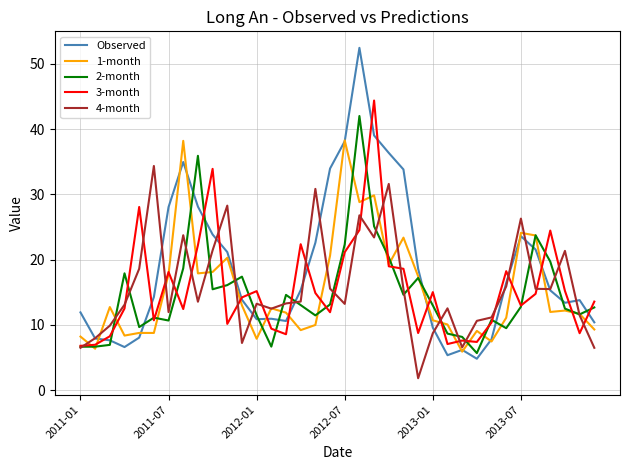

True or false: 4-month has more than 1 points higher than both neighbors.

True